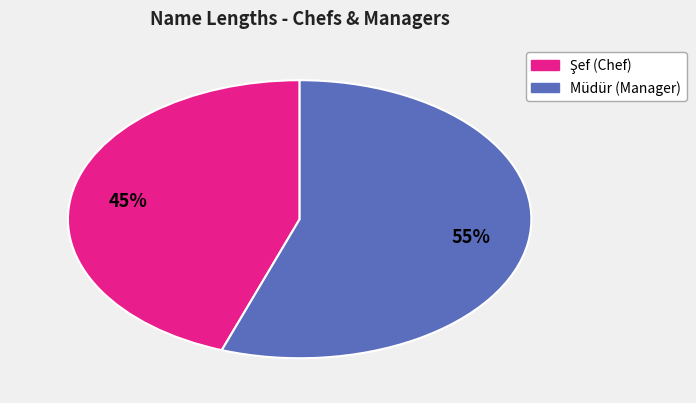

To the nearest percent, what is the average slice percentage?

50%